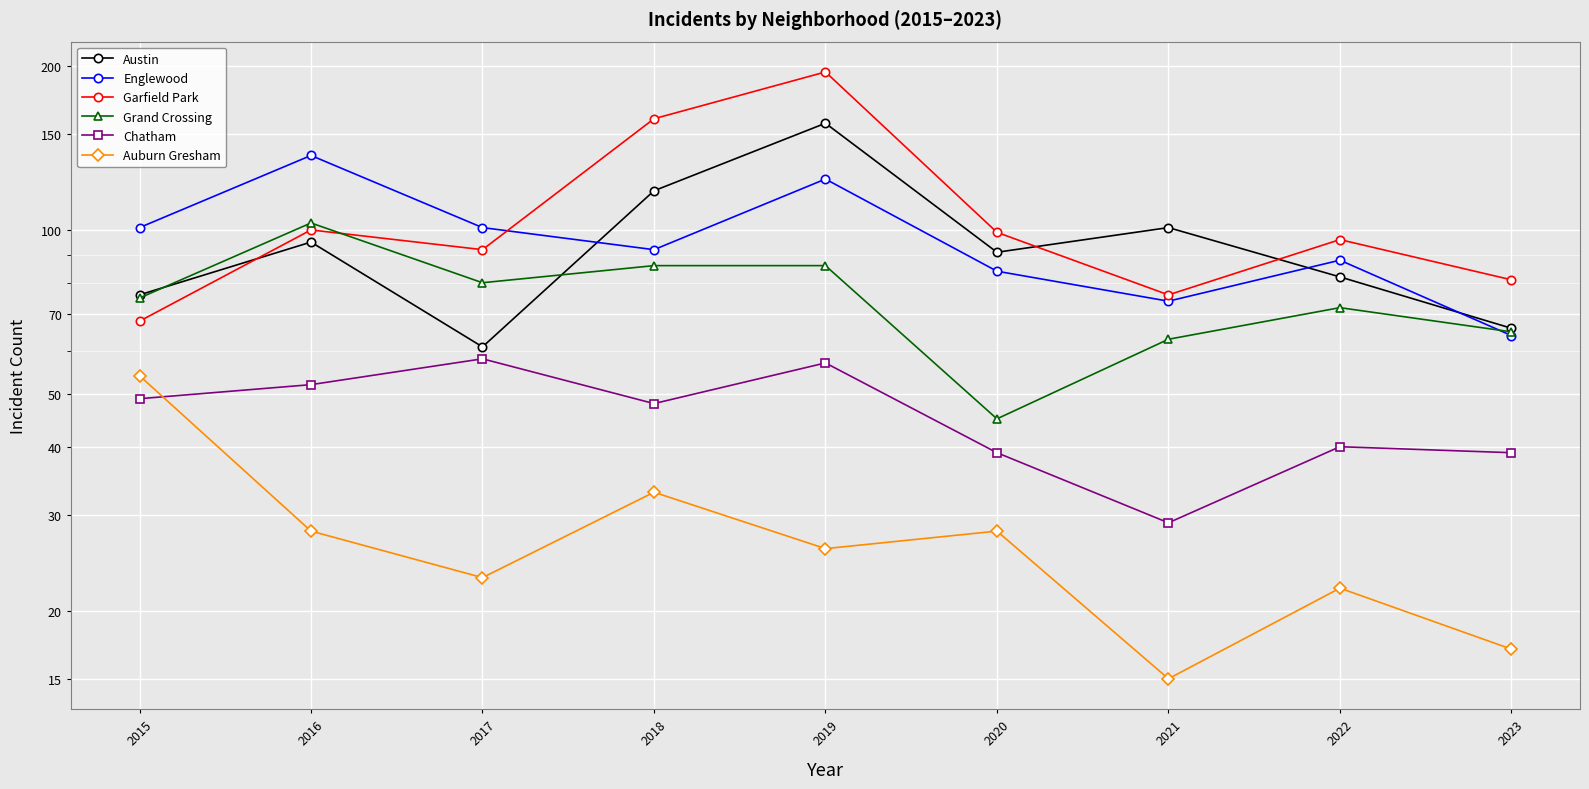

Which series has the largest total across all categories?

Garfield Park